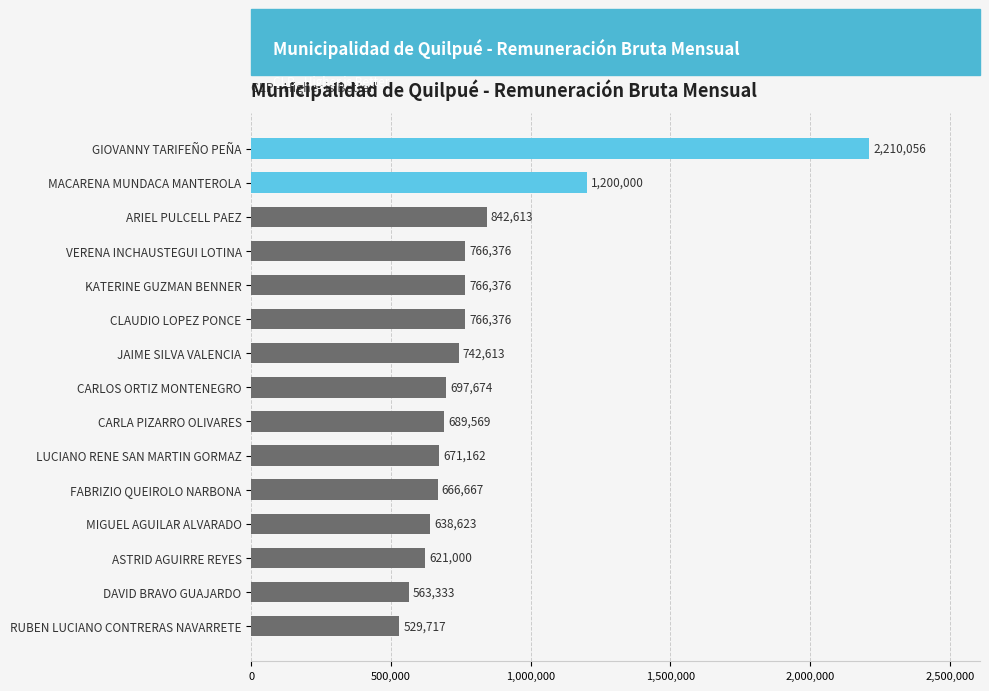

What is the sum of all values?

12372155